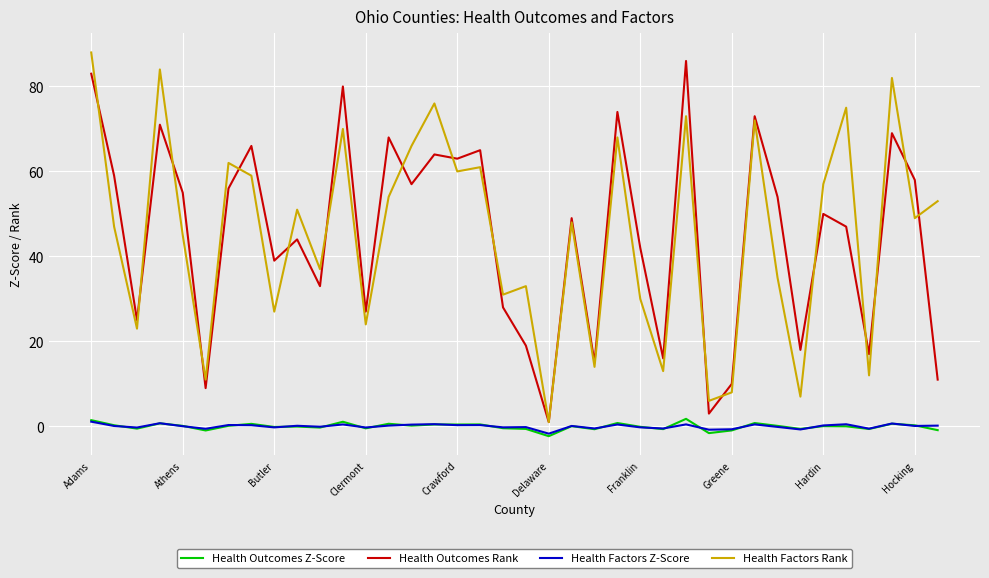

True or false: Health Factors Z-Score and Health Factors Rank intersect in this chart.

False